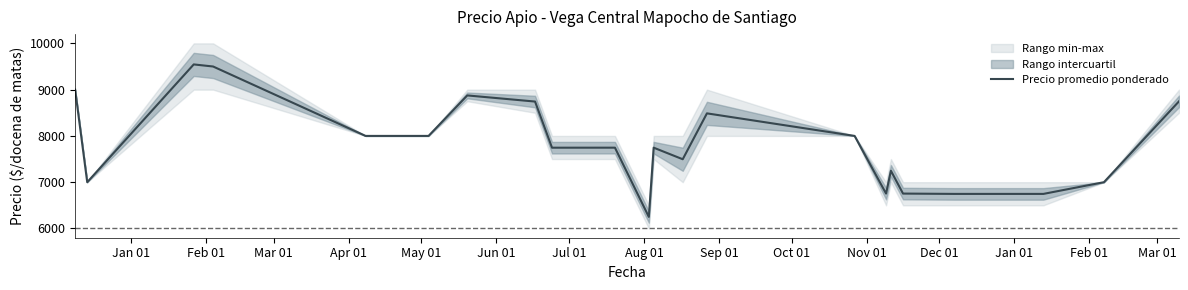

How many interior local peaks (higher than both neighbors) does the data have?

6